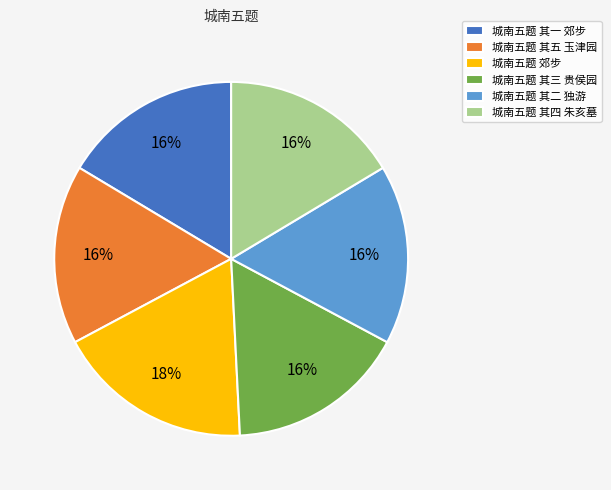

Which category has the biggest portion of the pie?

城南五题 郊步